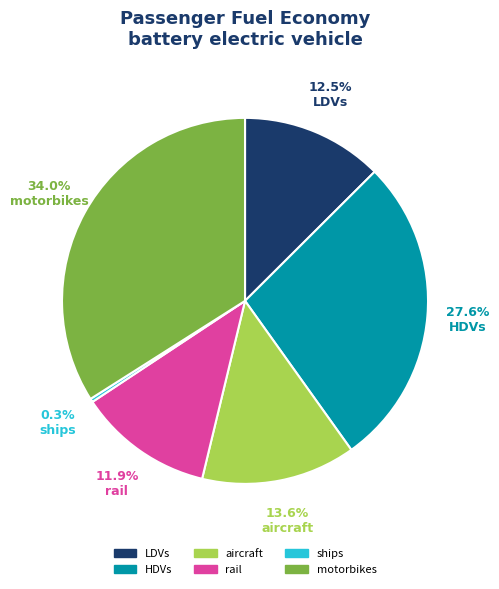

Is it true that HDVs is 36% of the pie?

False